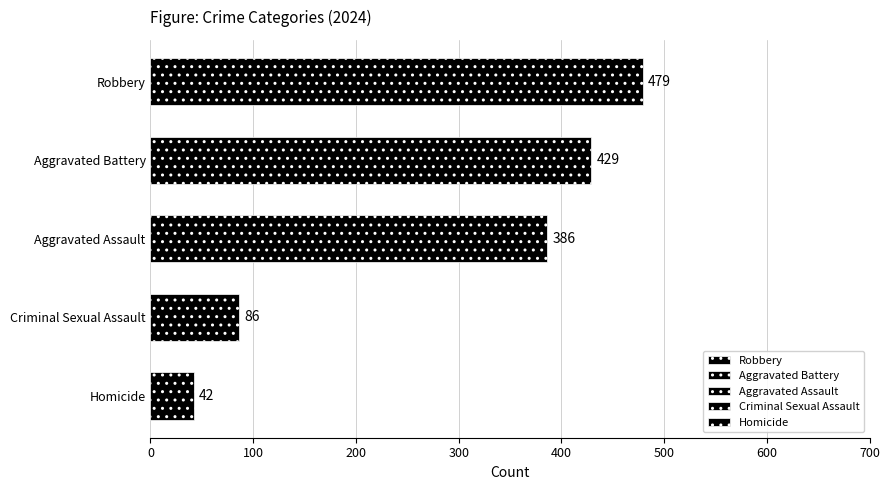

What is the smallest value displayed?

42